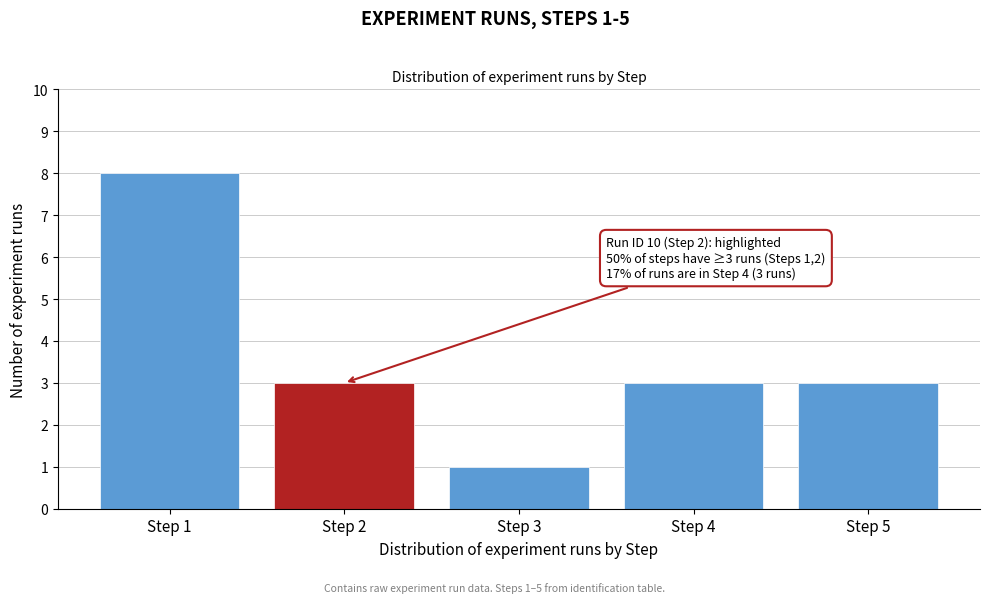

Reading left to right, extract all data points from this chart.

8	3	1	3	3